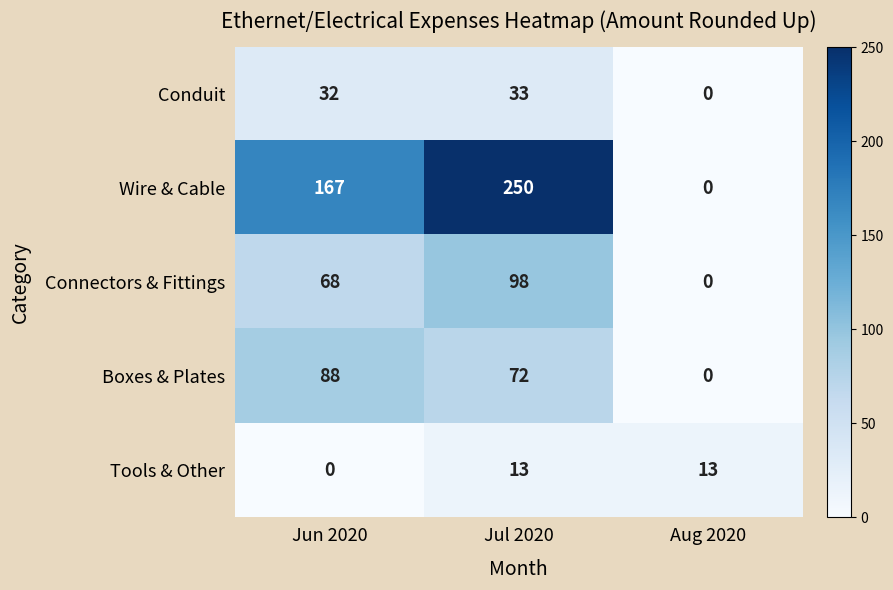

The Tools & Other series shows 8 at Jun 2020. True or false?

False